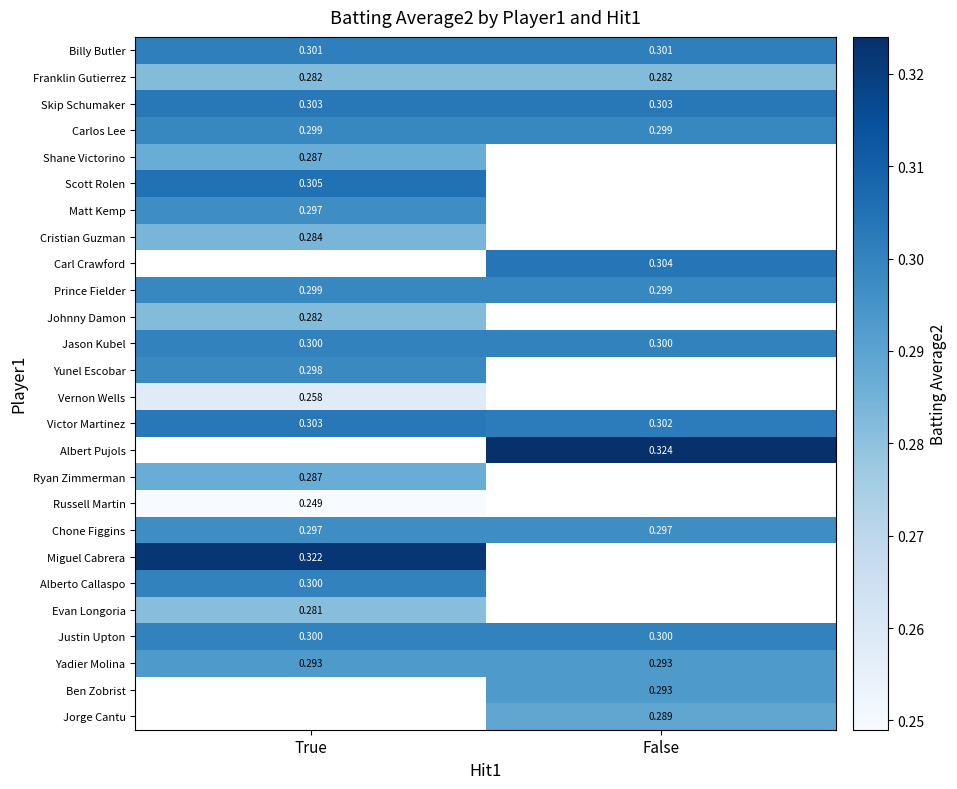

At which label is Victor Martinez closest to 0?

False